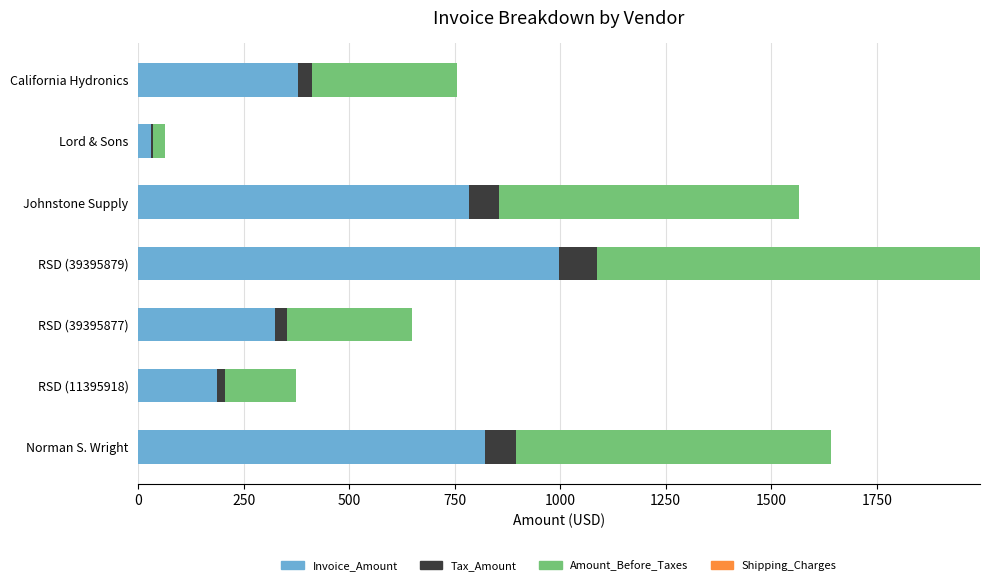

At which category is the sum across all series the highest?

RSD (39395879)